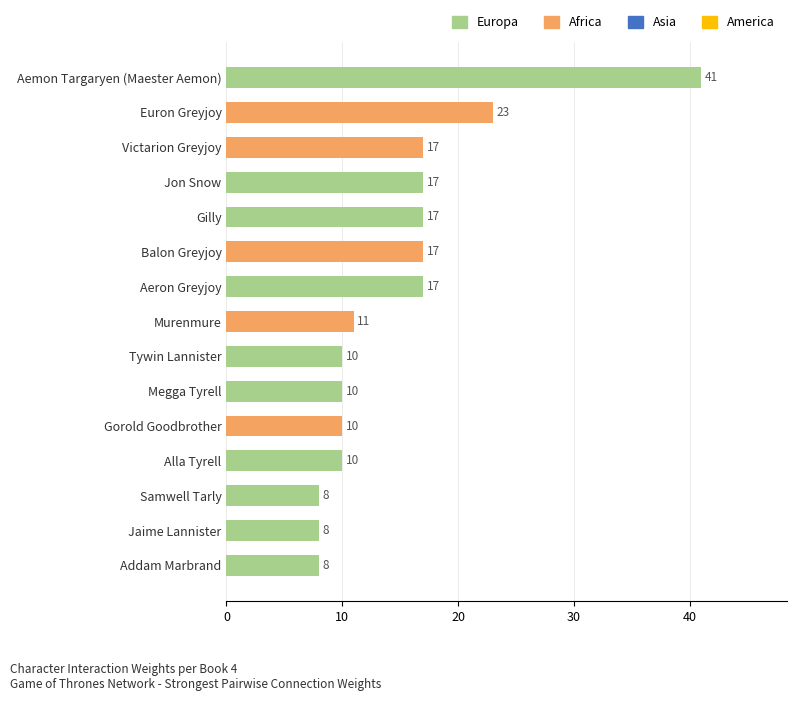

What is the difference between the maximum and second lowest values?

33